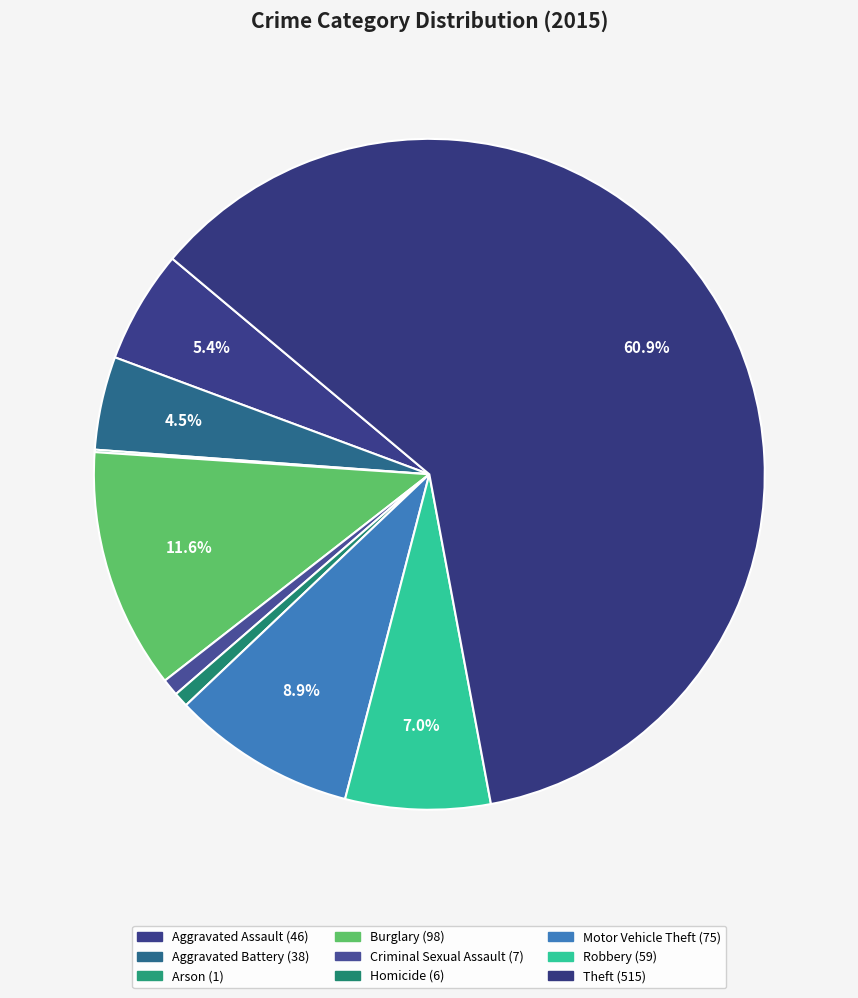

Which slice is the largest?

Theft